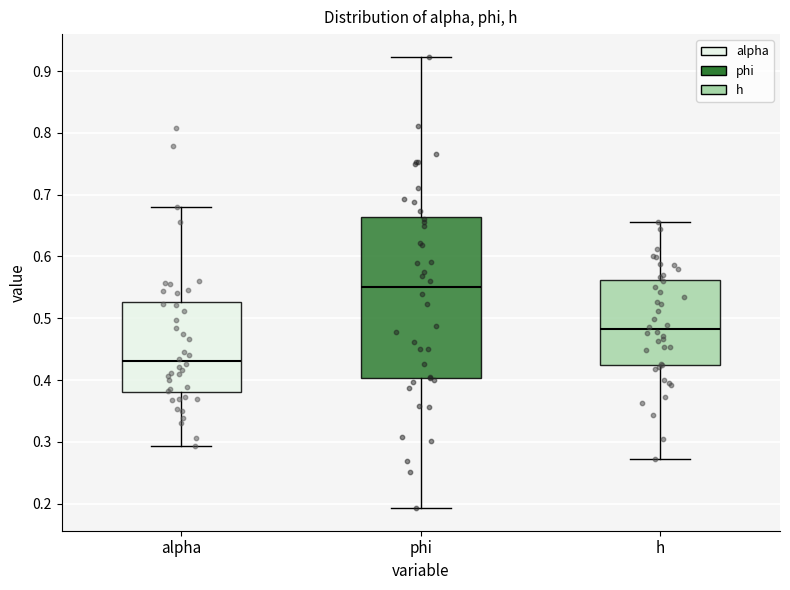

Where is the upper edge of the box for alpha on the y-axis? The values are not printed on the chart, so give them approximately, as read against the axis.

0.53